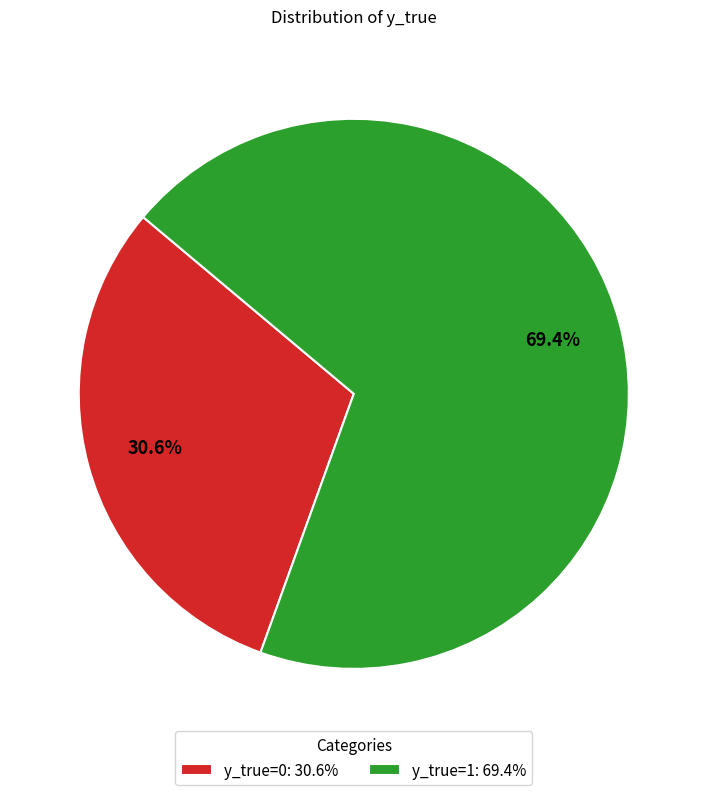

Approximately how many times larger is the value at y_true=1: 69.4% compared to y_true=0: 30.6%?

2.3